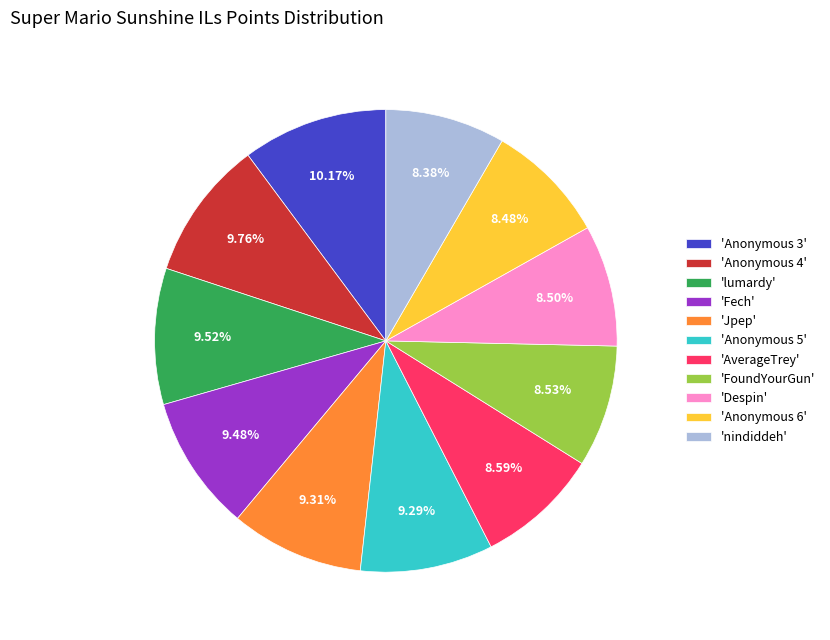

Does any single category account for the majority?

No